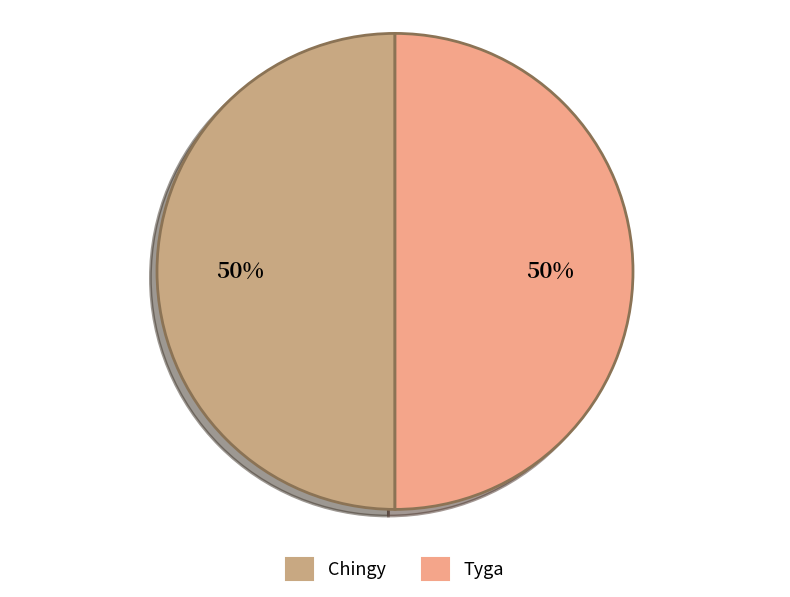

Is the sum of Chingy and Tyga greater than half?

Yes